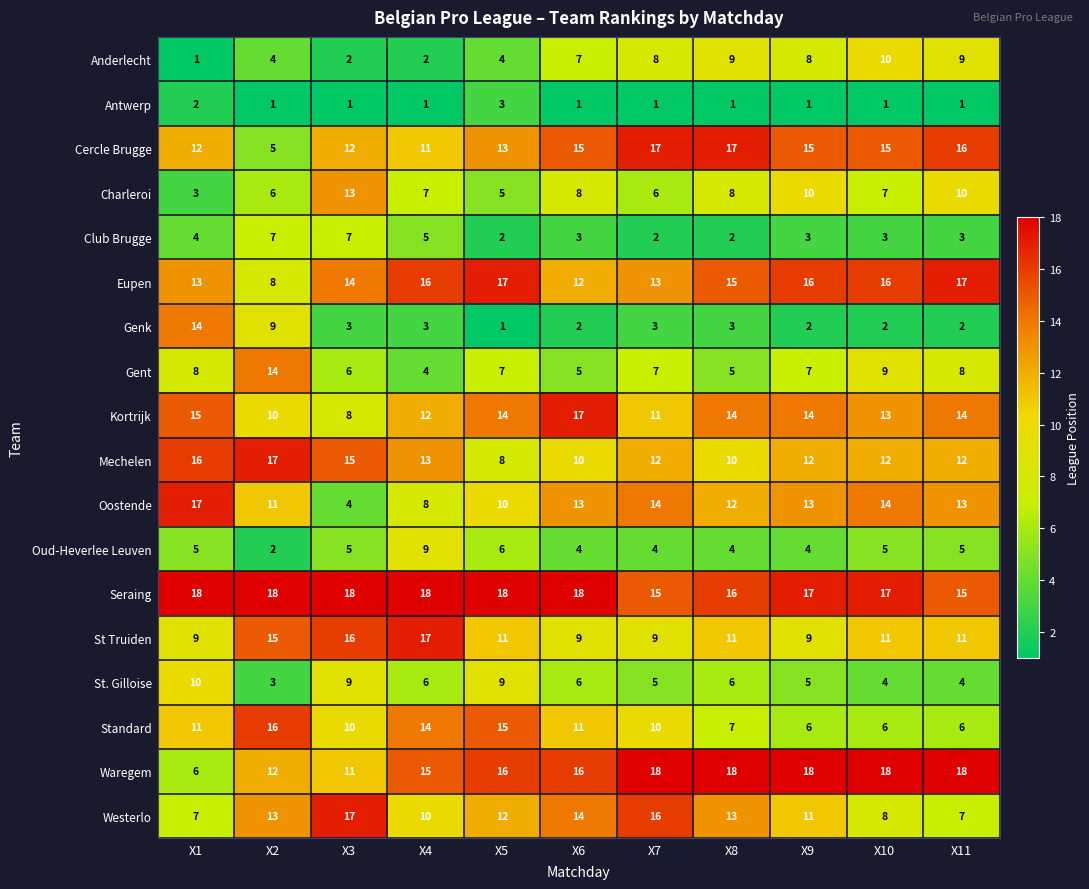

What is the sum of the St. Gilloise values at X7 and X3?

14